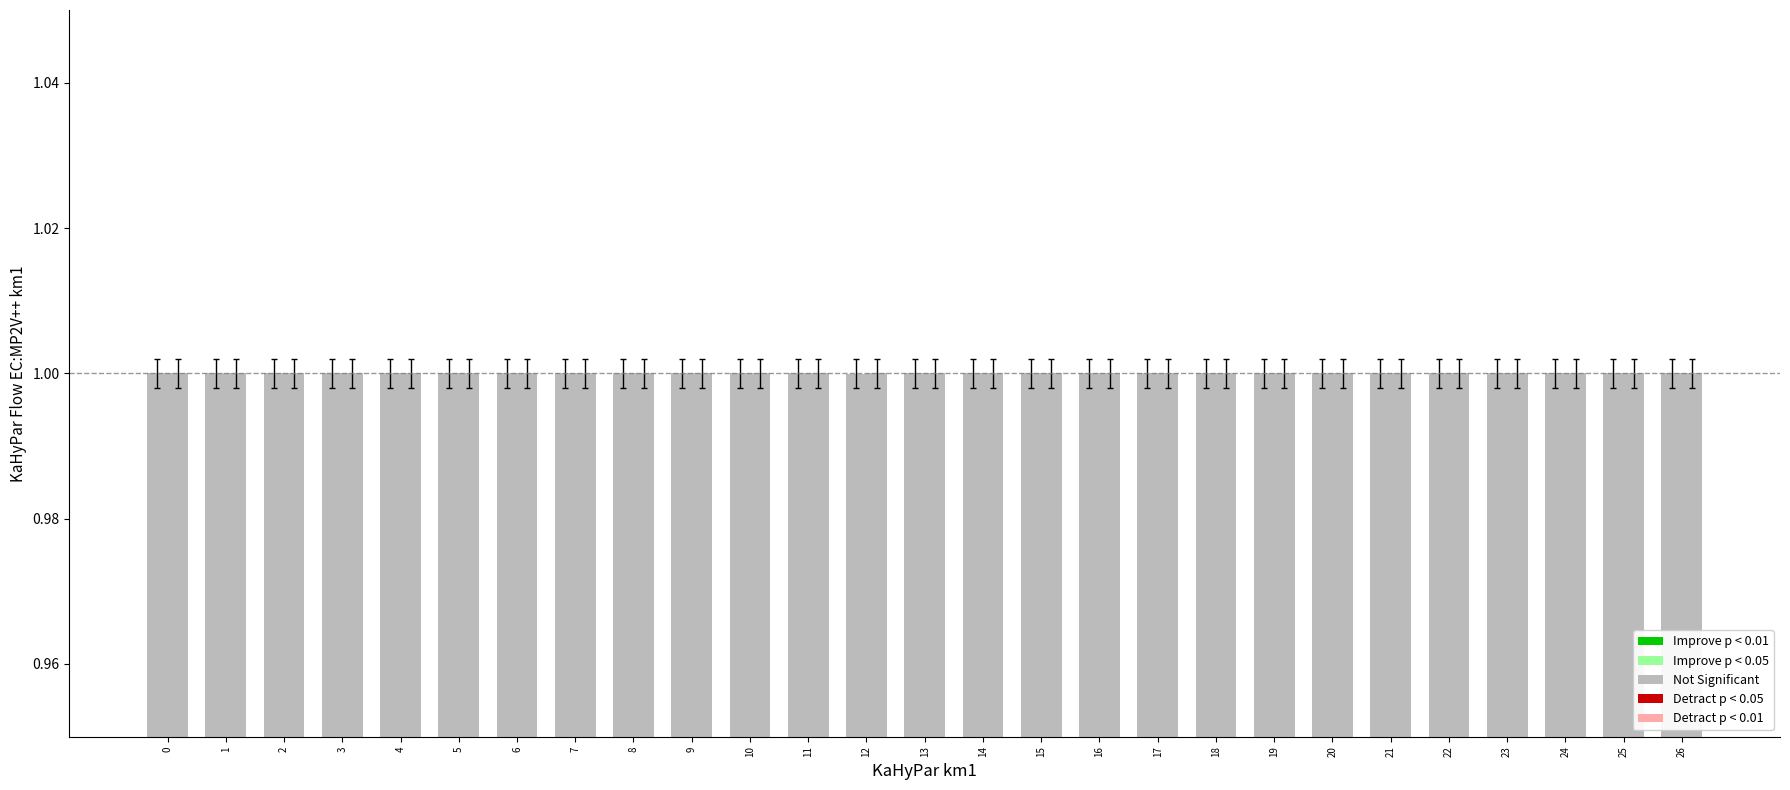

Count the number of data series in this chart.

2